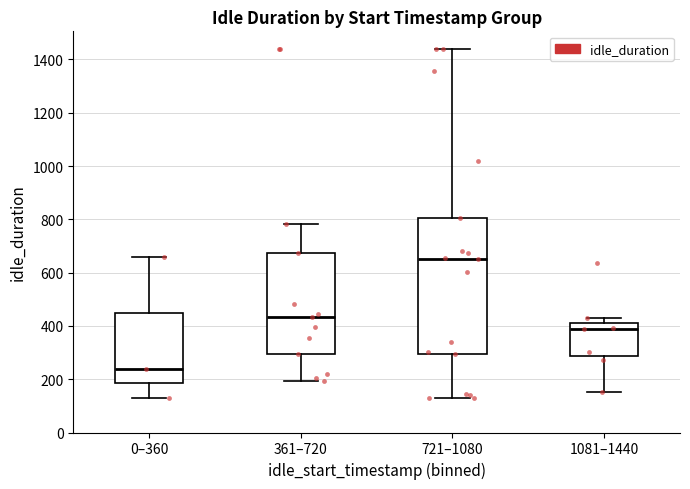

Reading left to right, read every box against the y-axis: the position of its median line, the range the box covers, and the ends of its whiskers. The values are not printed on the chart, so give them approximately, as read against the axis.

0–360: median 240, box 180 to 440, whiskers 140 to 660
361–720: median 440, box 300 to 680, whiskers 200 to 780
721–1080: median 660, box 300 to 800, whiskers 120 to 1440
1081–1440: median 380, box 280 to 420, whiskers 160 to 440